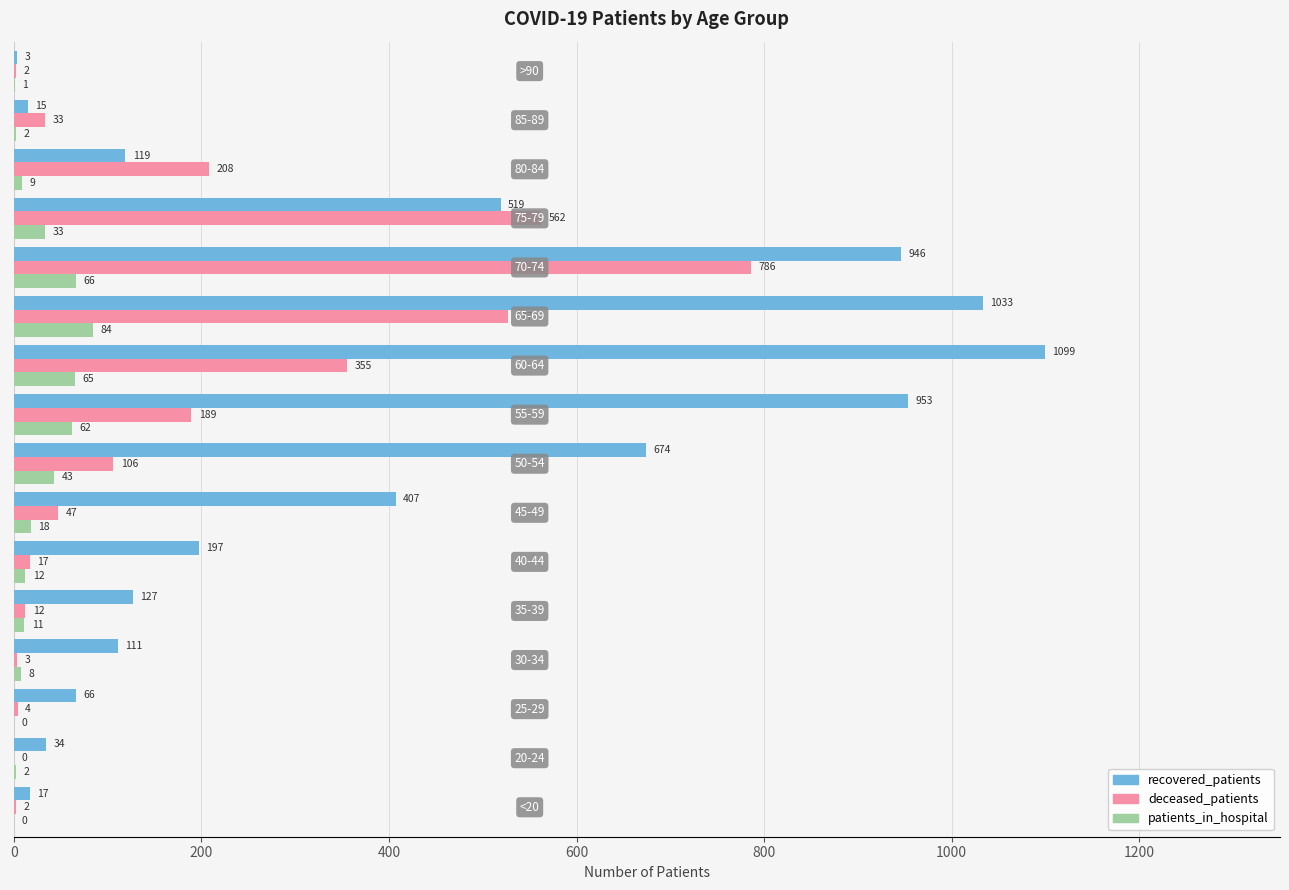

What is the maximum value for patients_in_hospital?

84